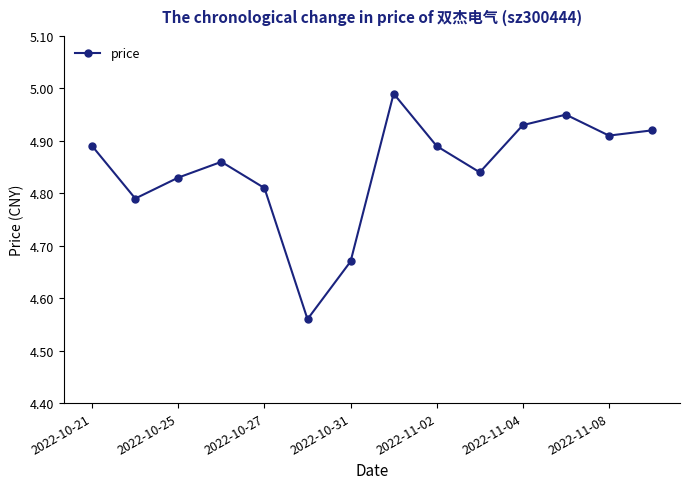

Does the chart have visible grid lines?

No